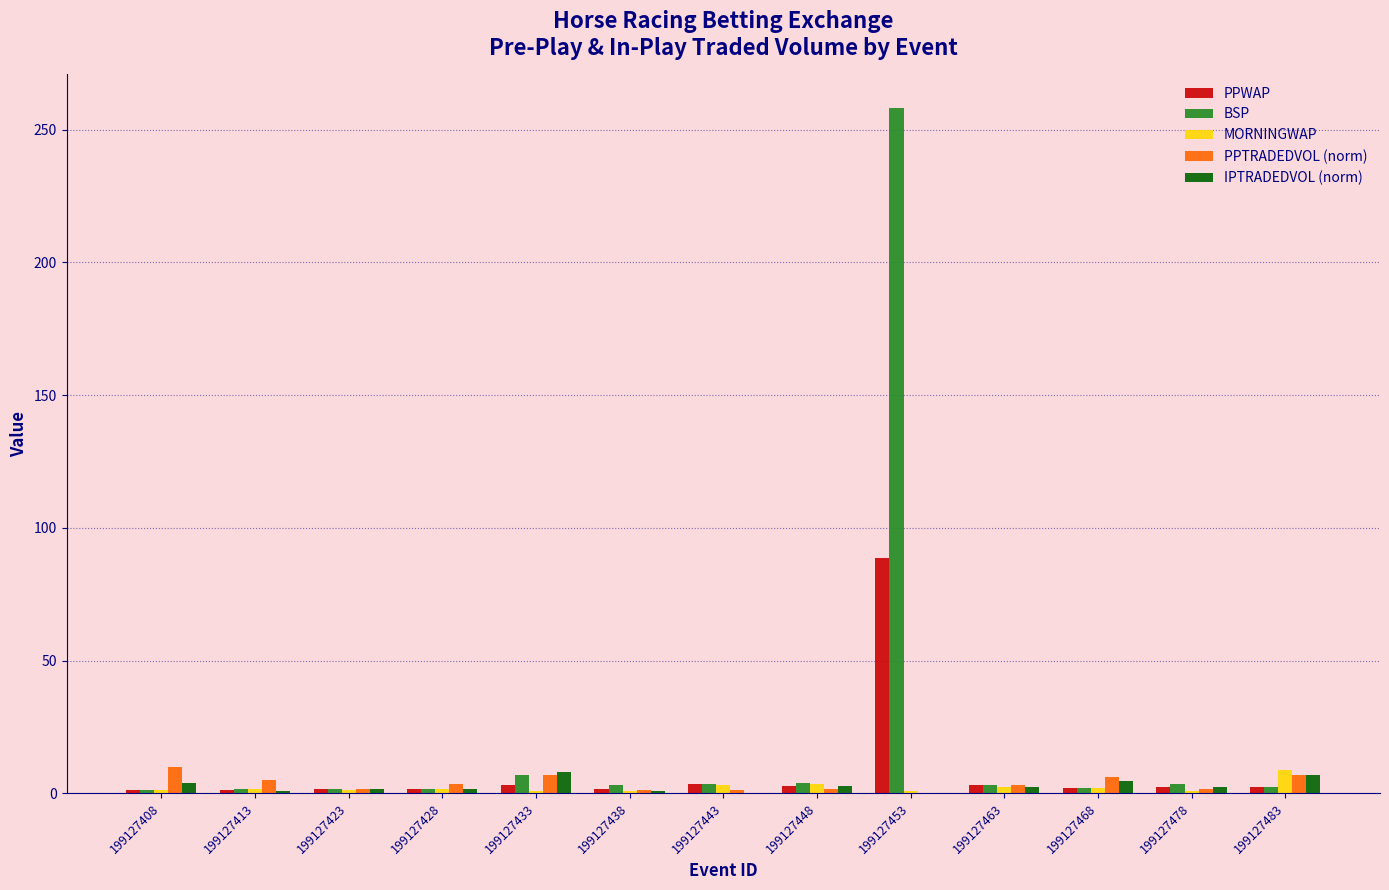

The value of PPWAP at 199127433 is 3.1. True or false?

True